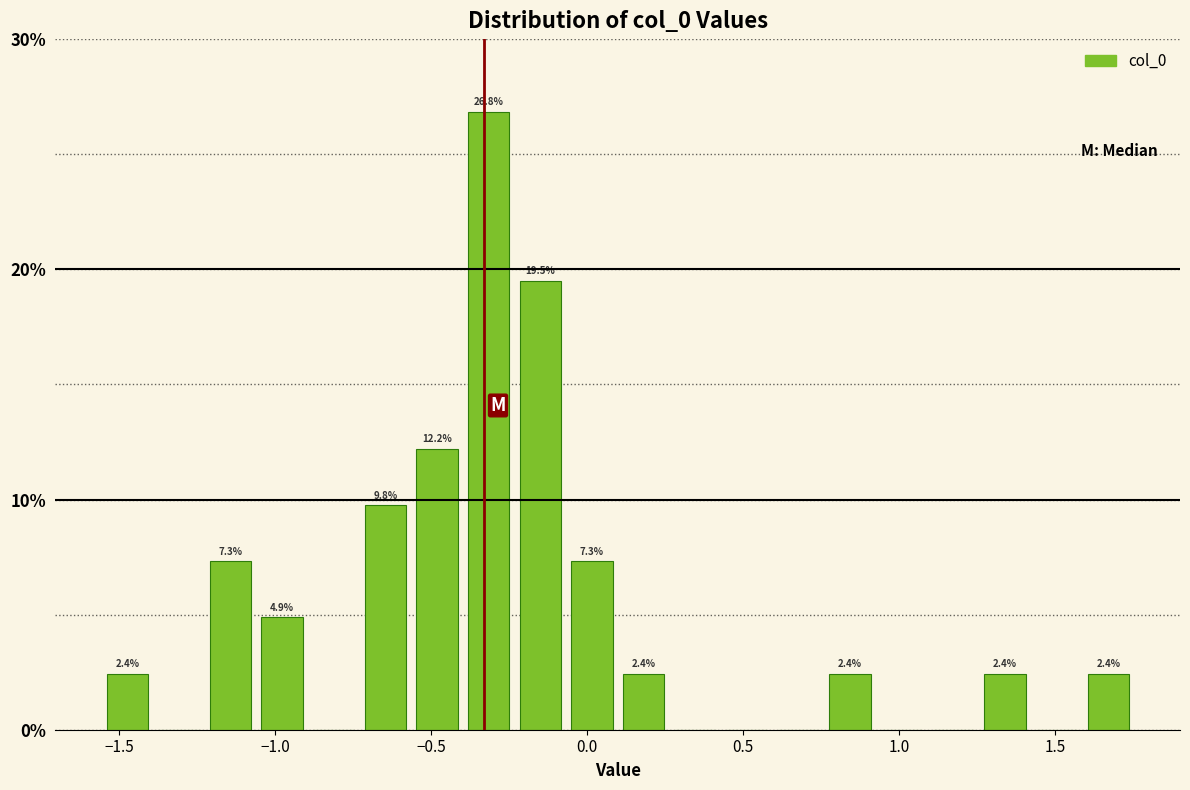

Around what value on the x-axis is the tallest bar? Give the approximate position of its centre, as read against the axis.

-0.30